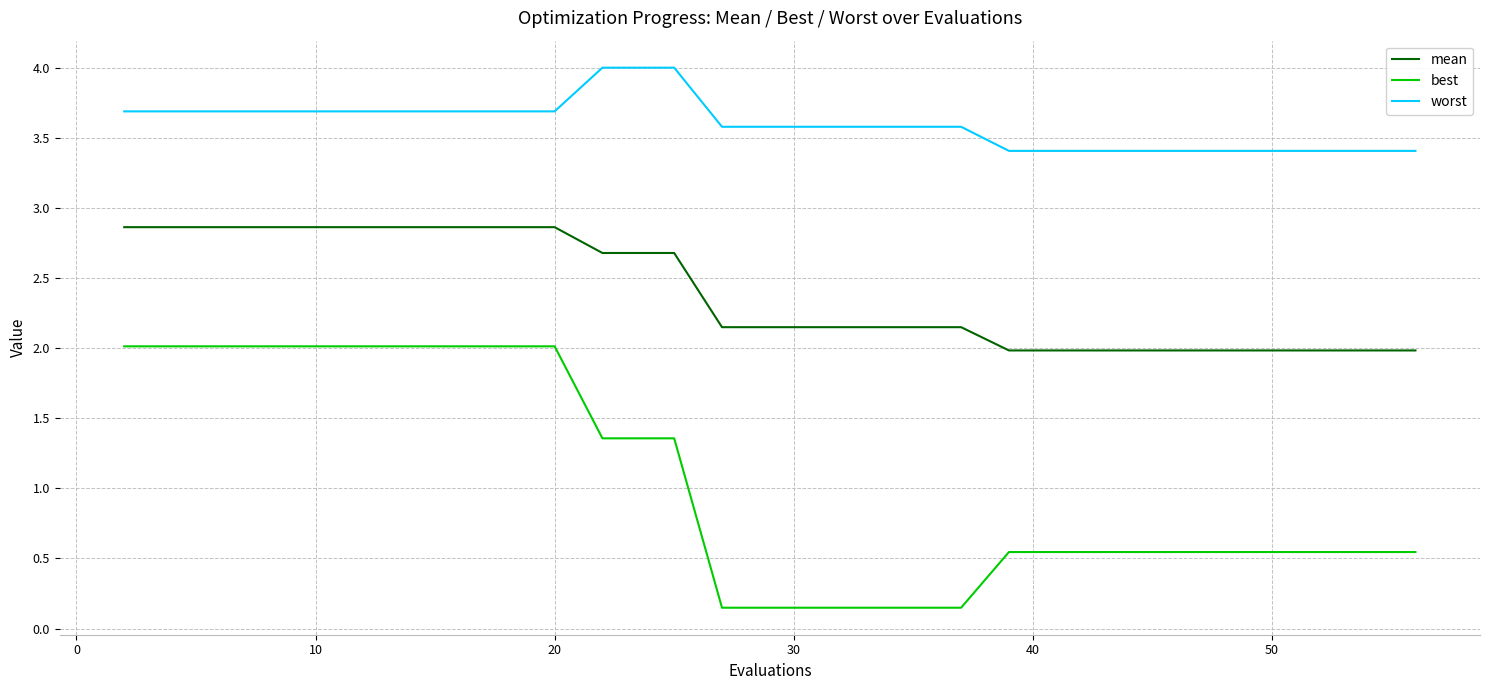

Rank the series by their maximum value, from highest to lowest.

worst, mean, best